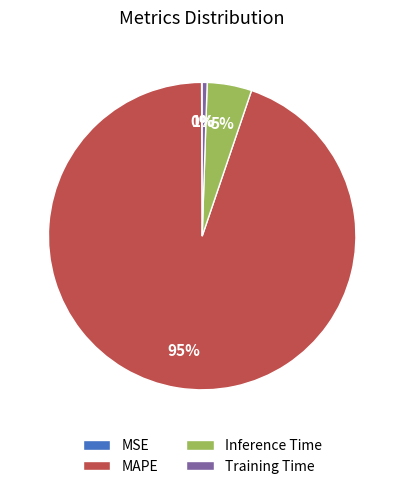

Which category accounts for the majority?

MAPE